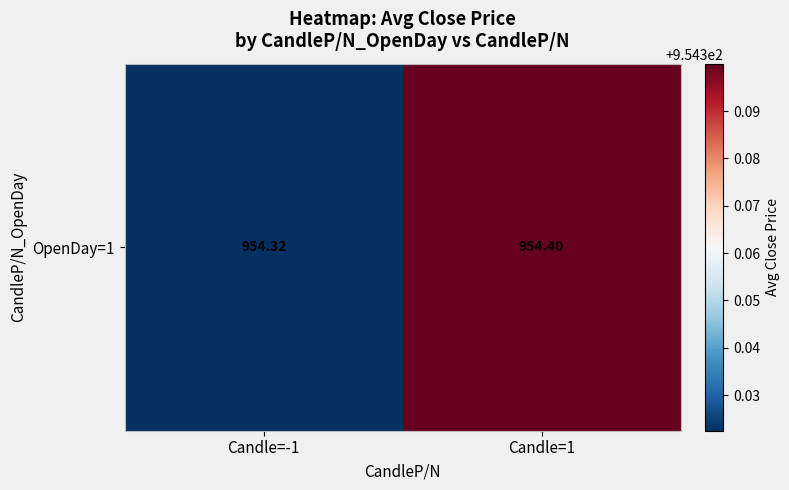

Reading right to left, extract all data points from this chart.

954.4	954.3